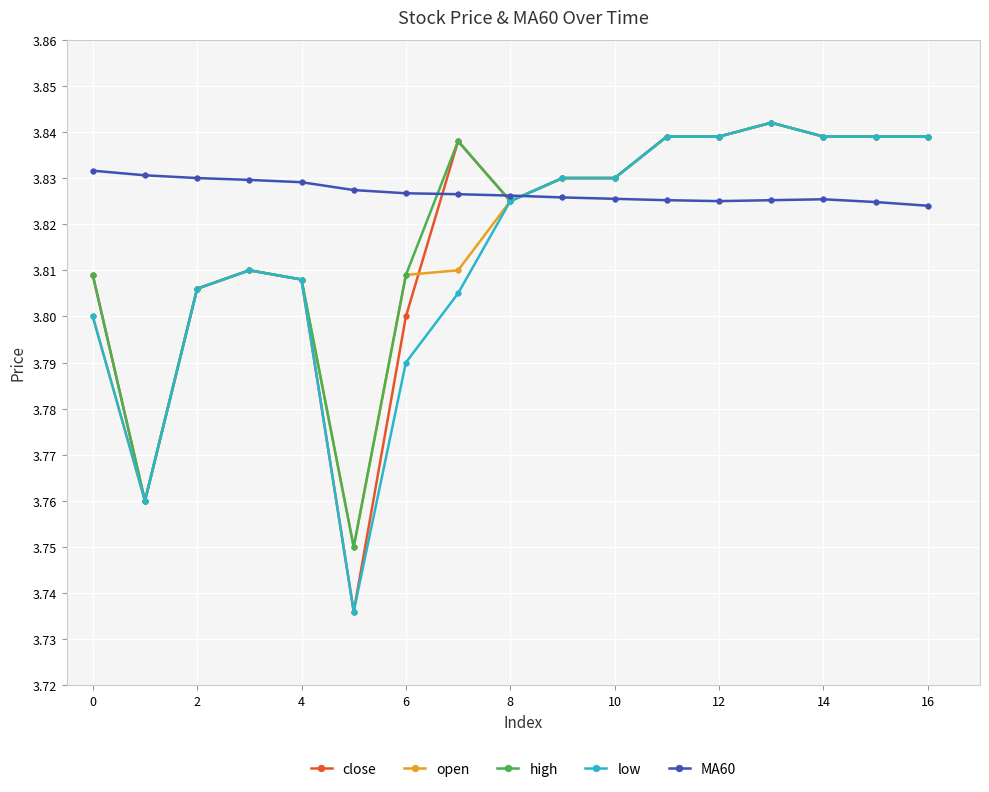

Count the MA60 values in the range 3 to 4.

17